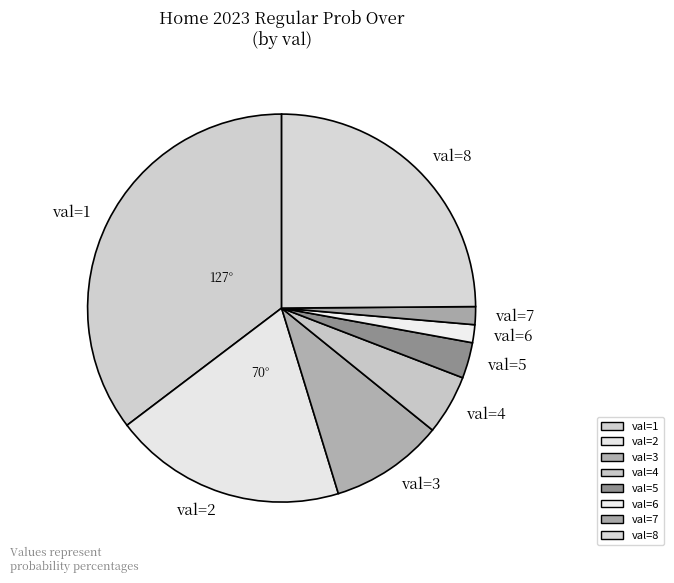

Combined, do val=4 and val=7 account for over 50%?

No